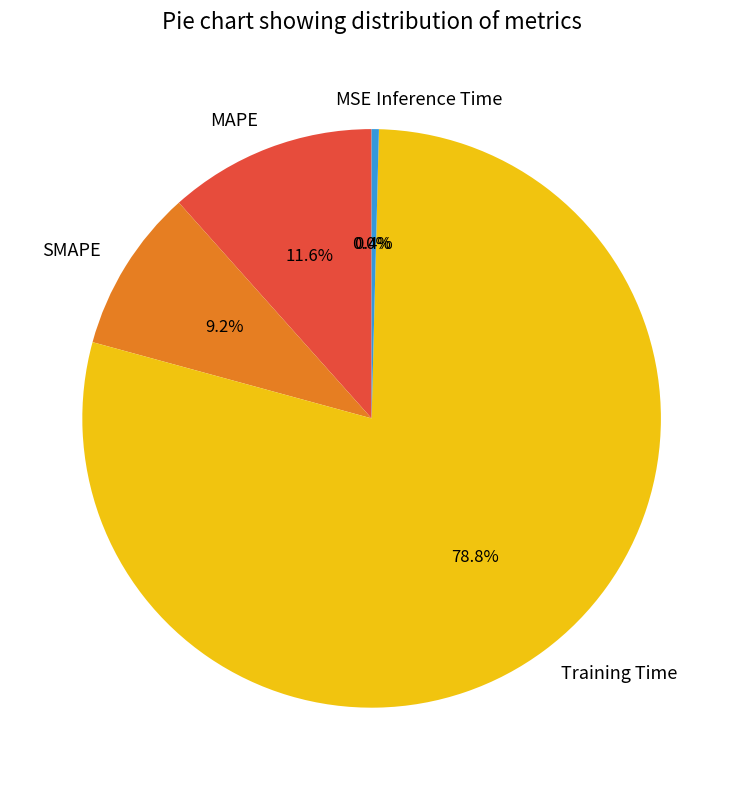

Between SMAPE and MAPE, which is larger?

MAPE